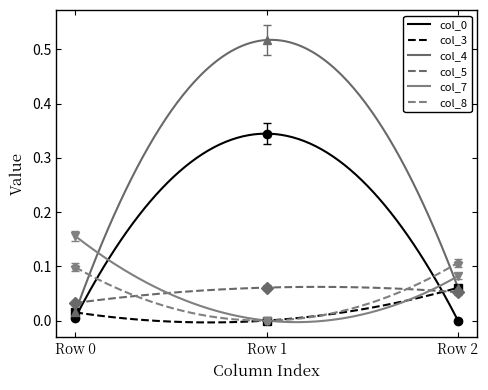

List the labels in order of col_8 value, smallest first.

Row 1, Row 0, Row 2